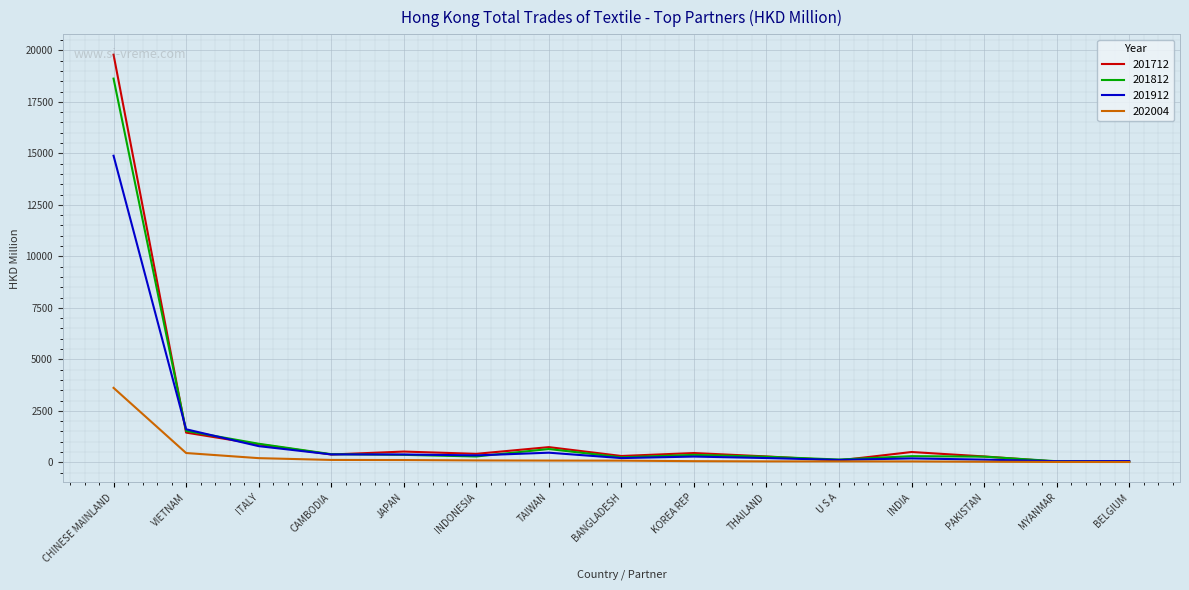

What are all the series names shown in the legend?

201712, 201812, 201912, 202004